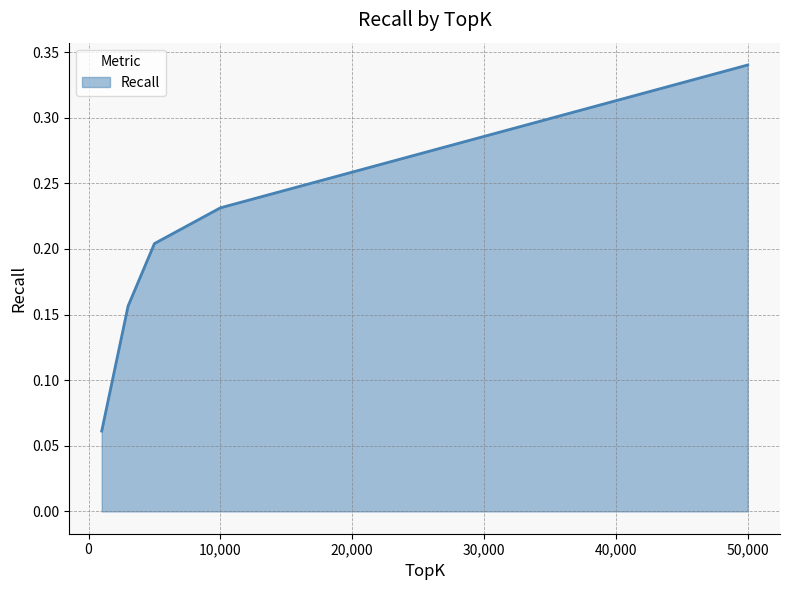

What is the sum of all values?

1.0